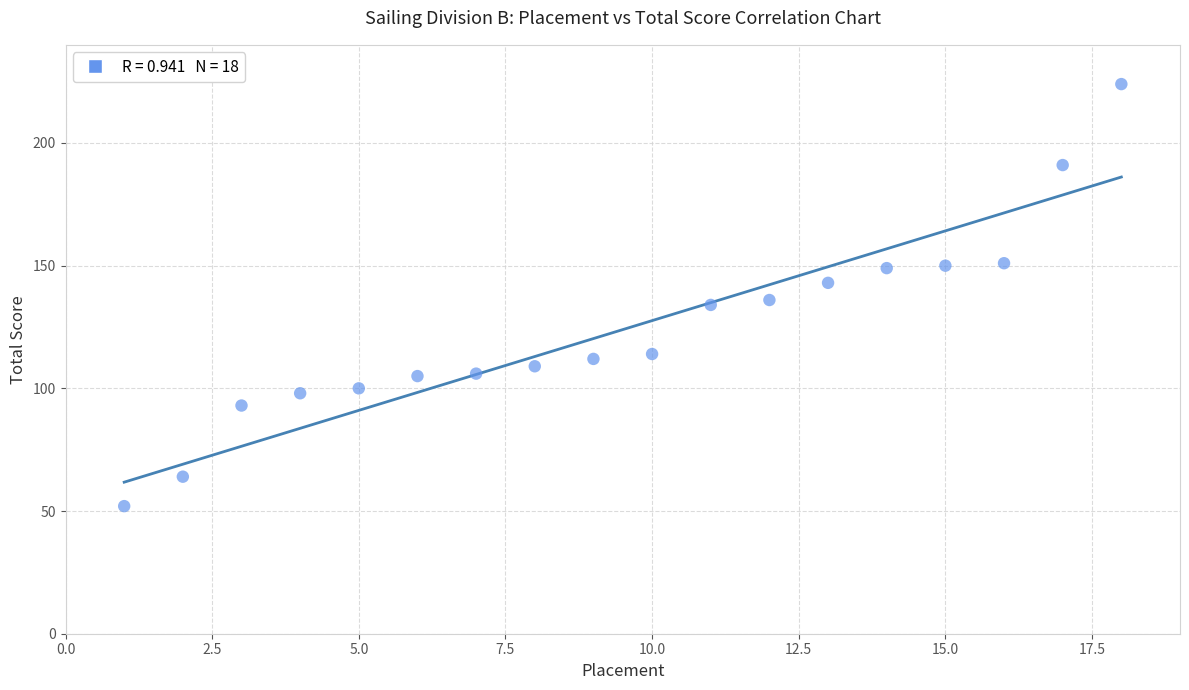

What is the range of Y values (max minus min)?

172